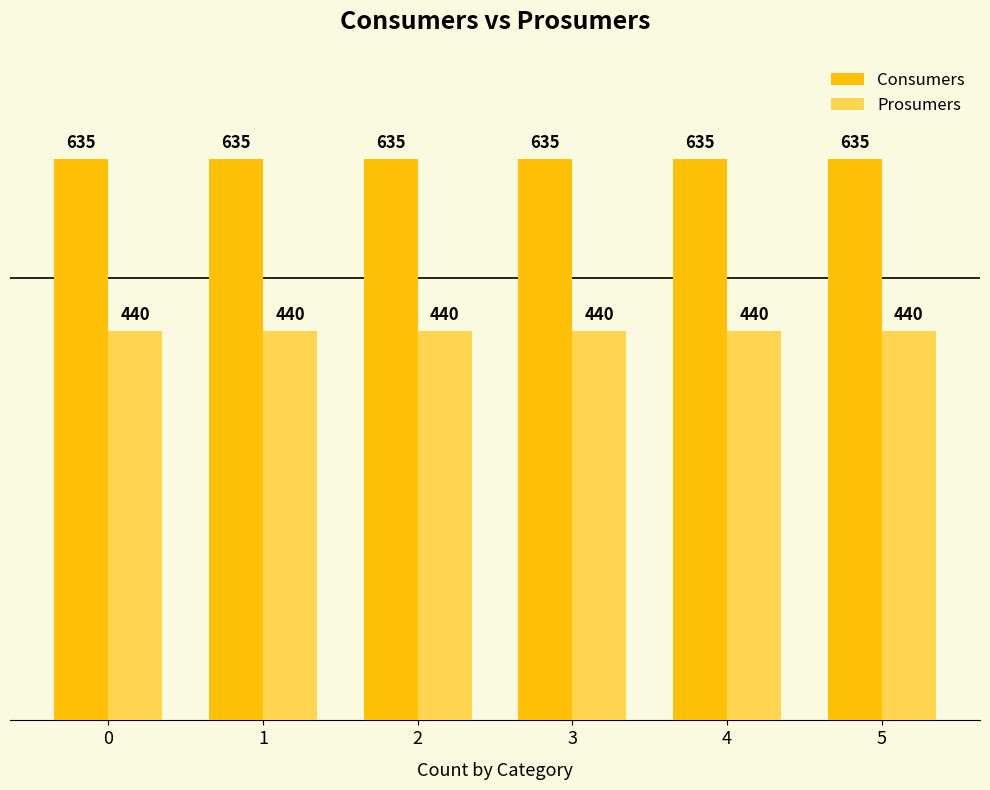

True or false: Consumers has a value of 334 at 2.

False